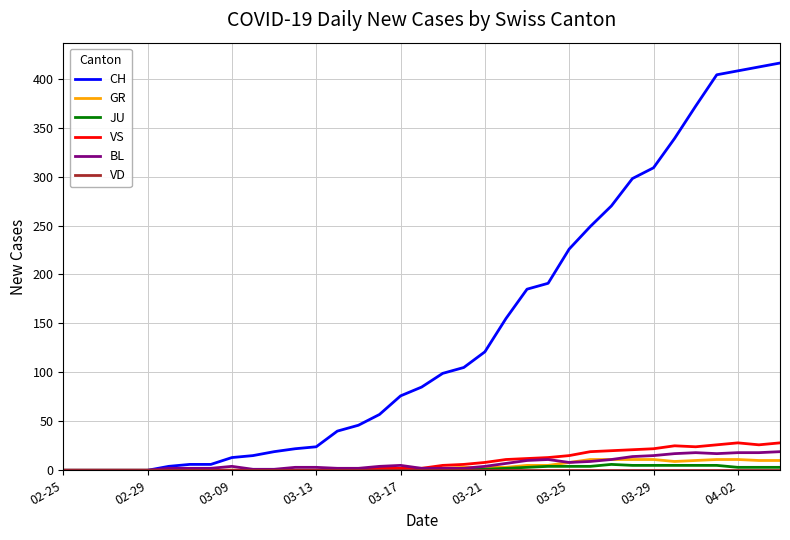

Which series has the largest range (max minus min)?

CH